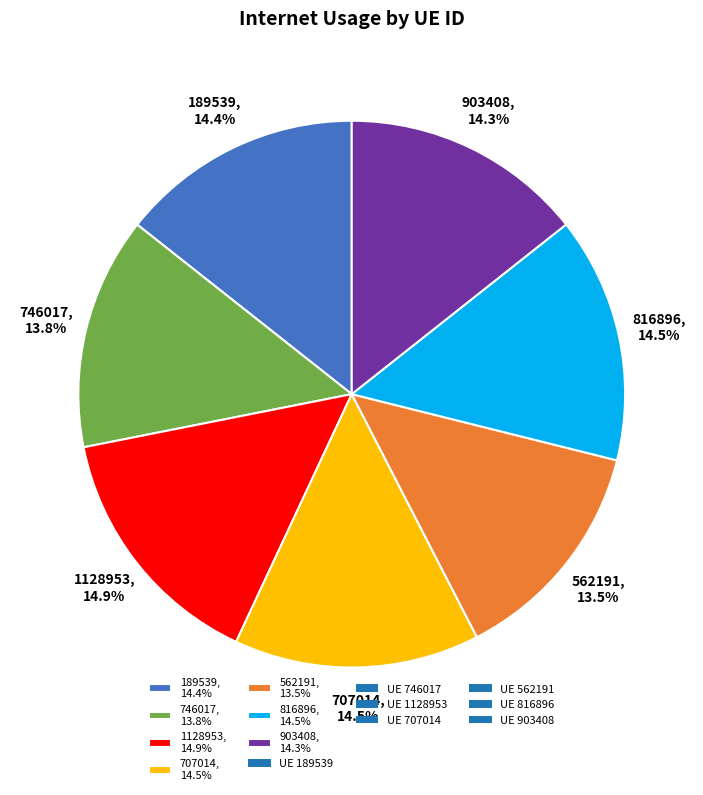

To the nearest percent, what is the average slice percentage?

14%